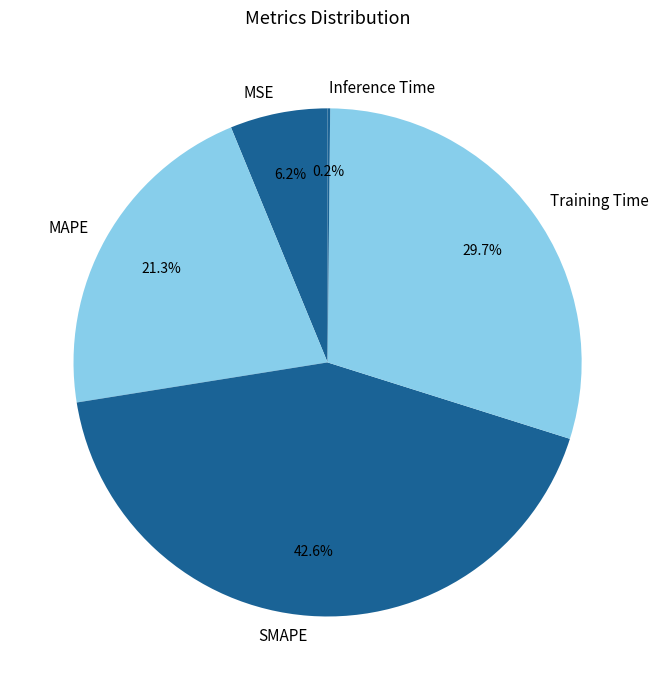

Does any single category account for the majority?

No